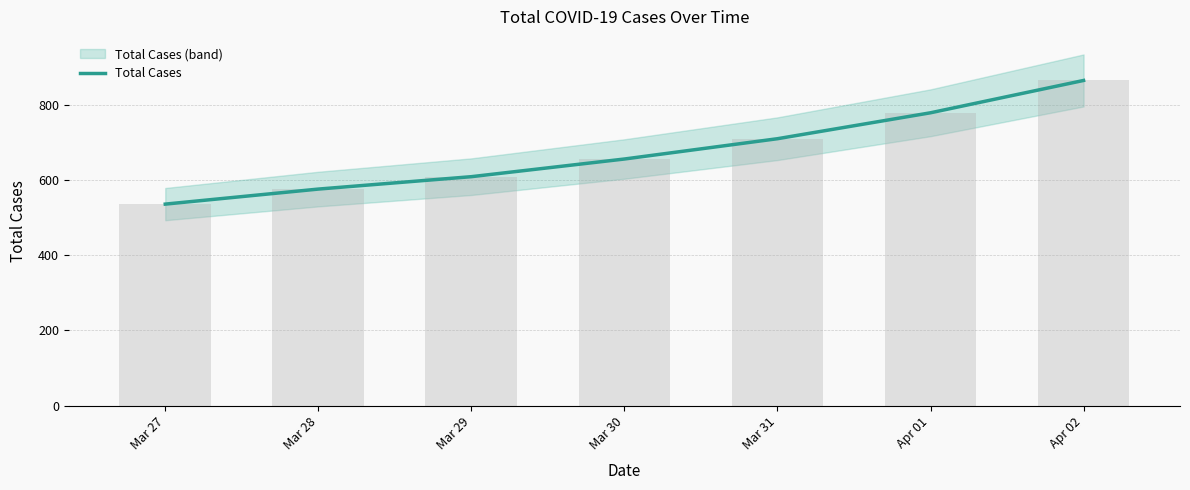

Reading left to right, extract all data points from this chart.

536	576	609	656	710	779	865